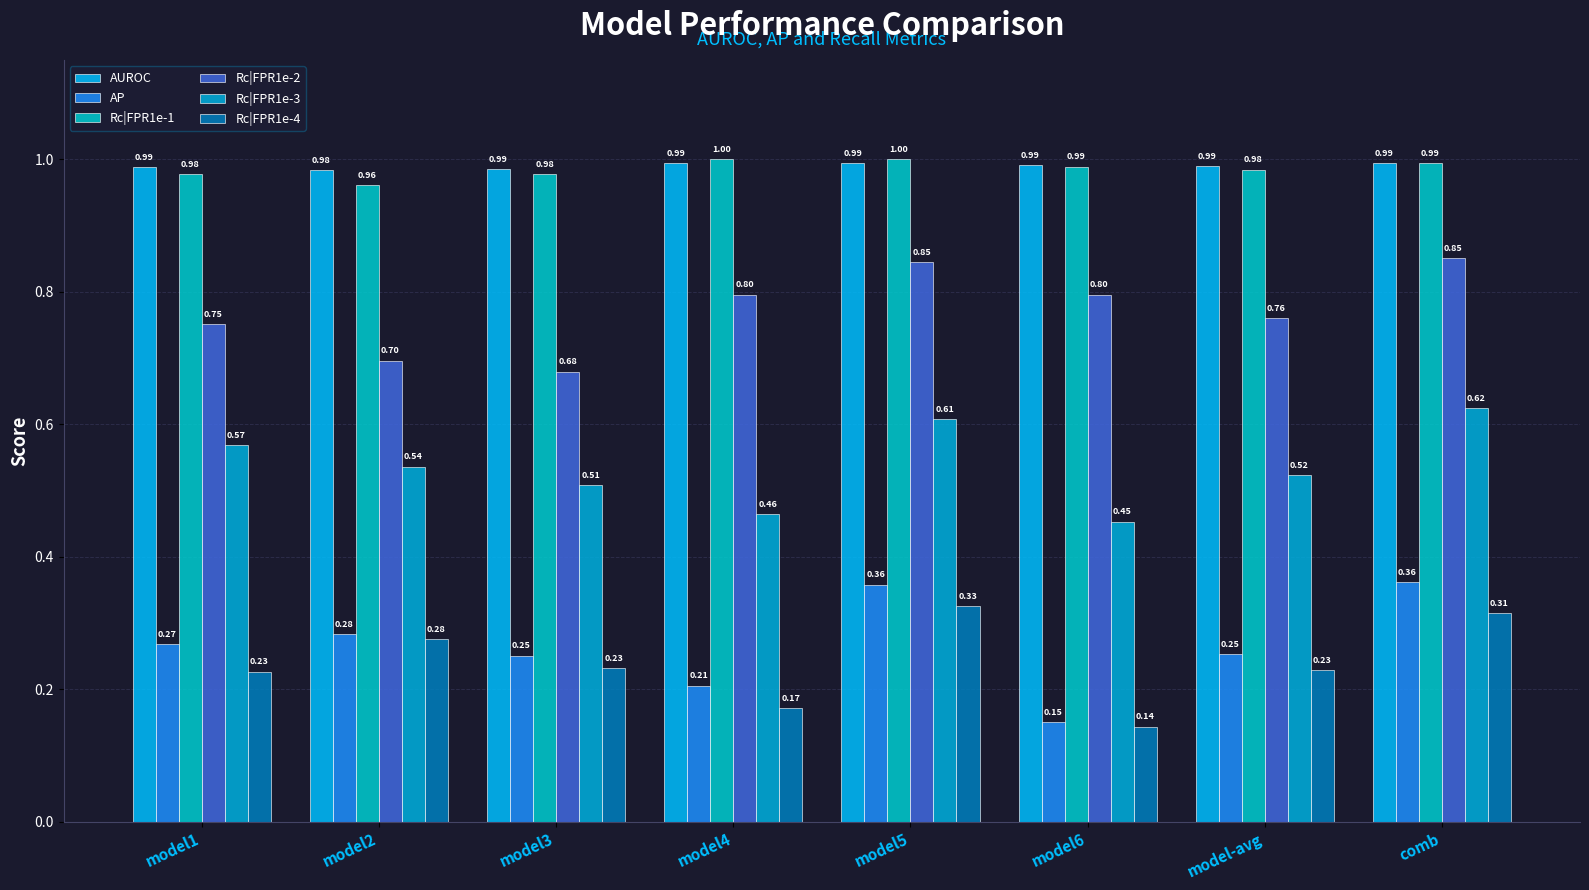

What is the average value of the Rc|FPR1e-2 series?

0.8